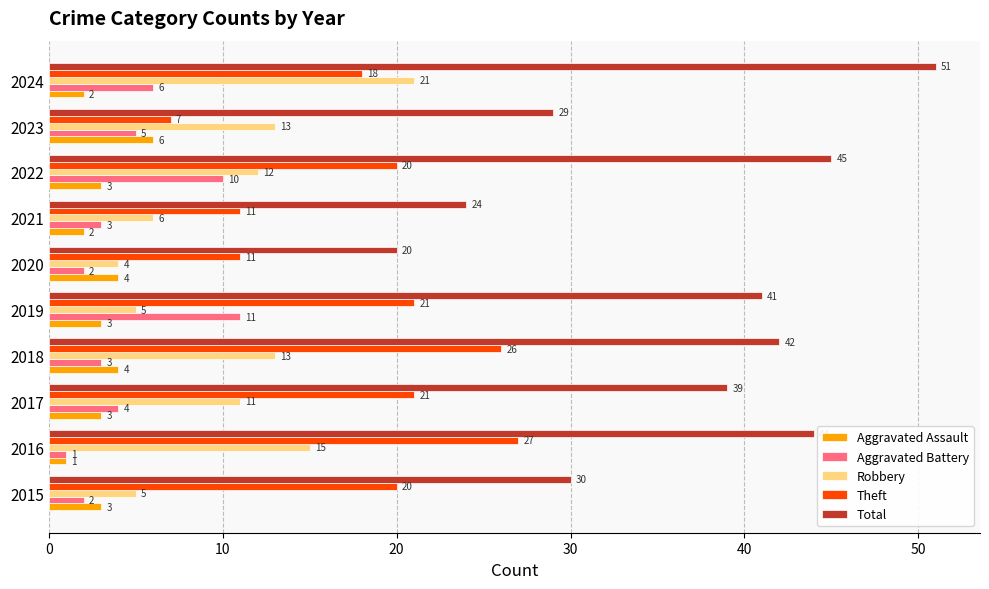

What is the difference between the highest and lowest values at 2017?

36